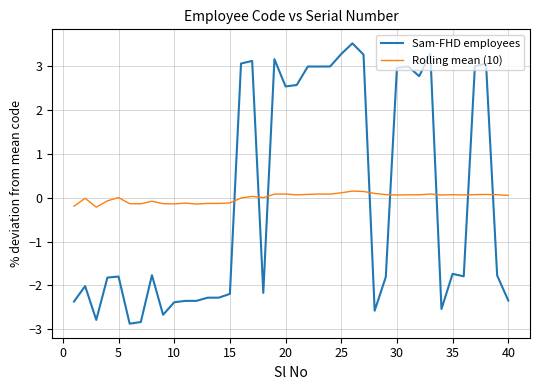

What is the maximum value for Sam-FHD employees?

3.5